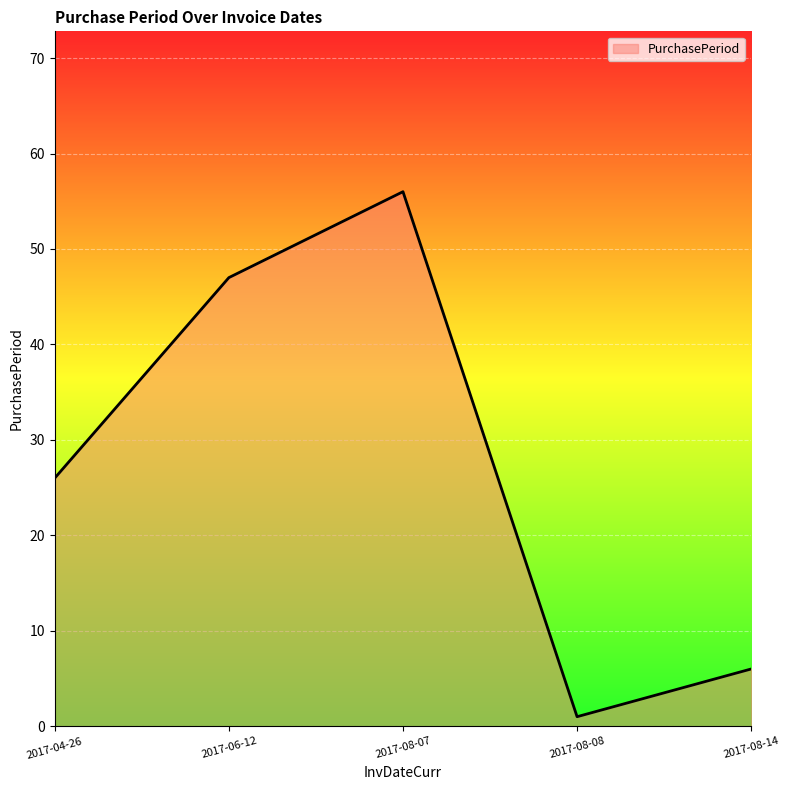

Reading left to right, list all the values displayed in this chart.

2017-04-26=26	2017-06-12=47	2017-08-07=56	2017-08-08=1	2017-08-14=6